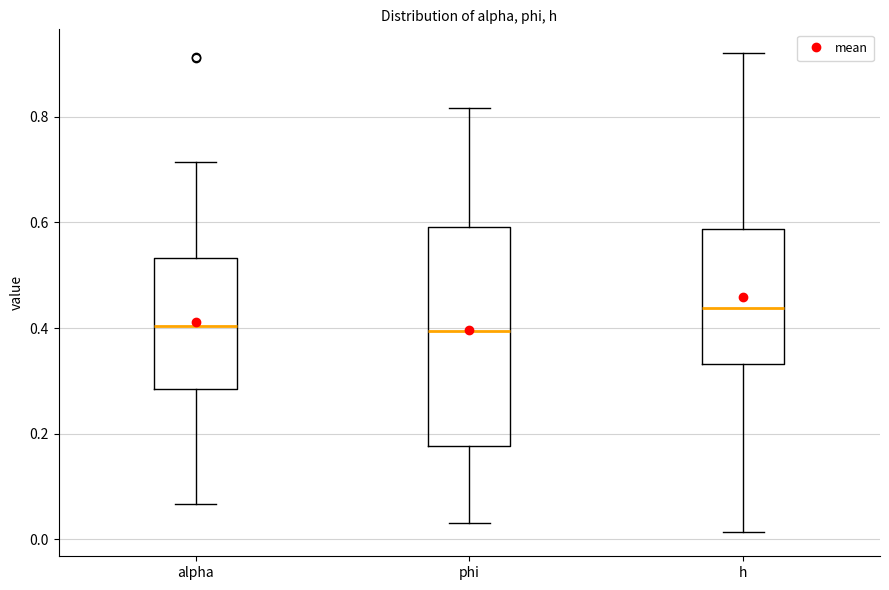

Reading left to right, transcribe this box plot: for each box, give where its median line is, the range the box spans, and where its two whiskers end, as read against the y-axis. The values are not printed on the chart, so give them approximately, as read against the axis.

alpha: median 0.40, box 0.28 to 0.54, whiskers 0.06 to 0.72
phi: median 0.40, box 0.18 to 0.60, whiskers 0.04 to 0.82
h: median 0.44, box 0.34 to 0.58, whiskers 0.02 to 0.92